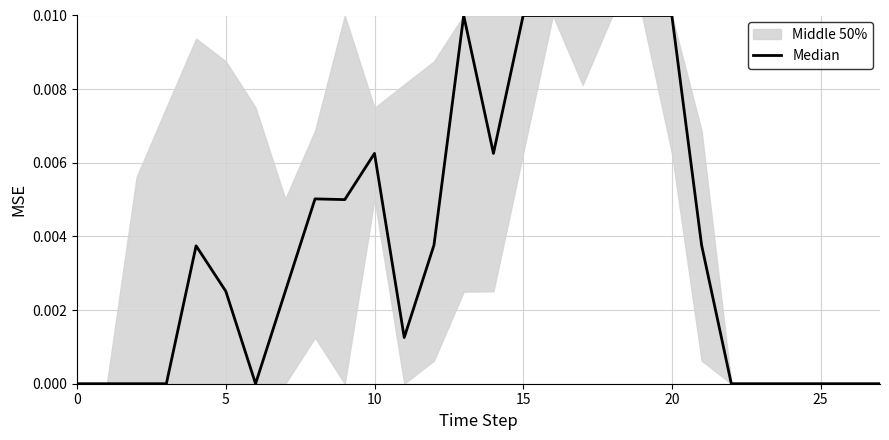

Which has a higher value, 10 or 14?

10